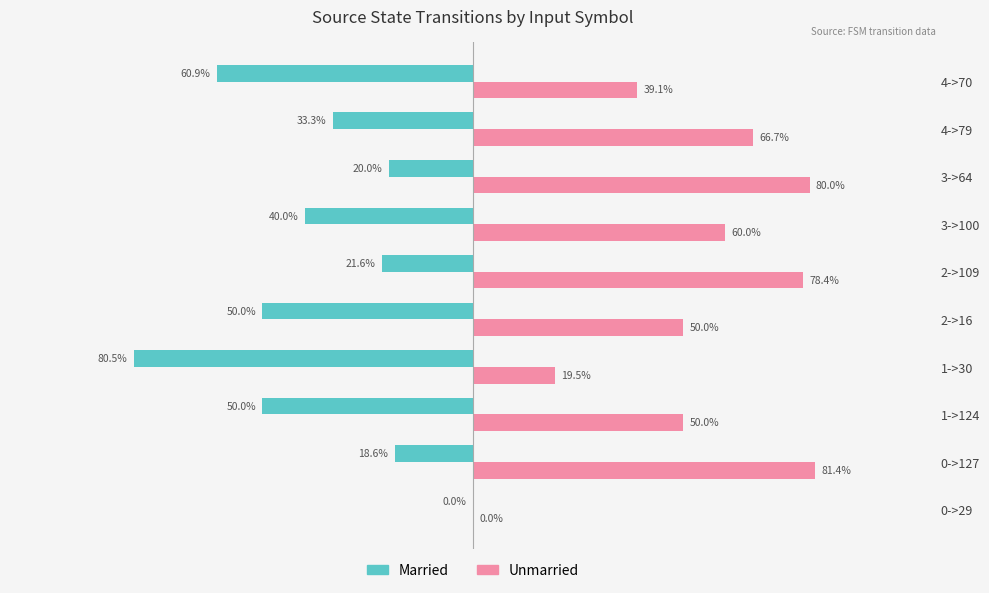

Is the value of Married at 0->127 greater than the value of Unmarried at 4->79?

No